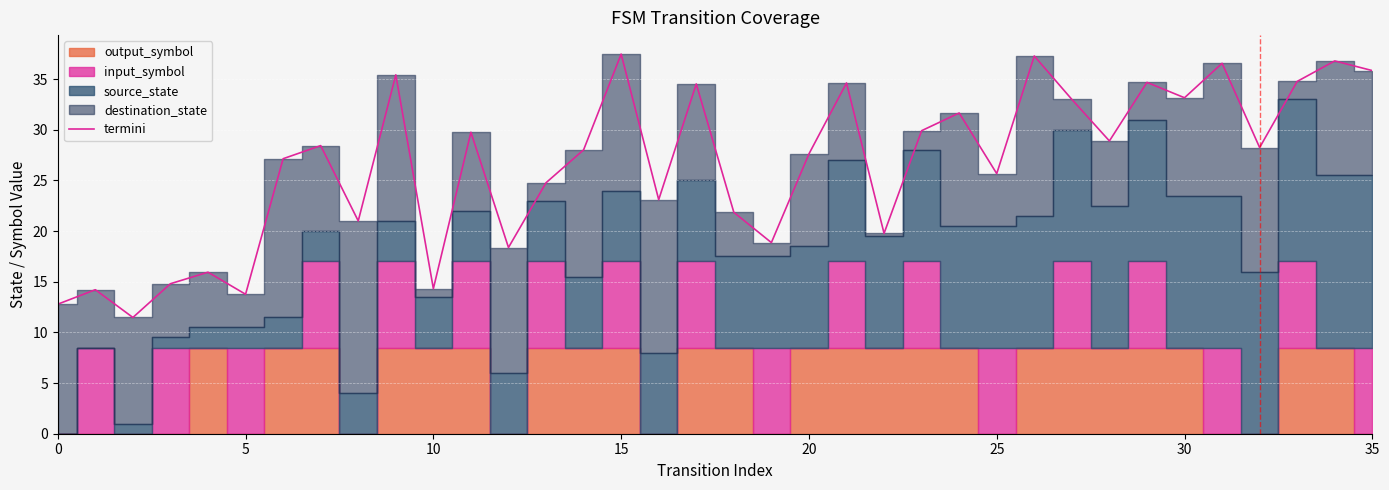

The chart shows a value of 10.5 at 30. True or false?

False